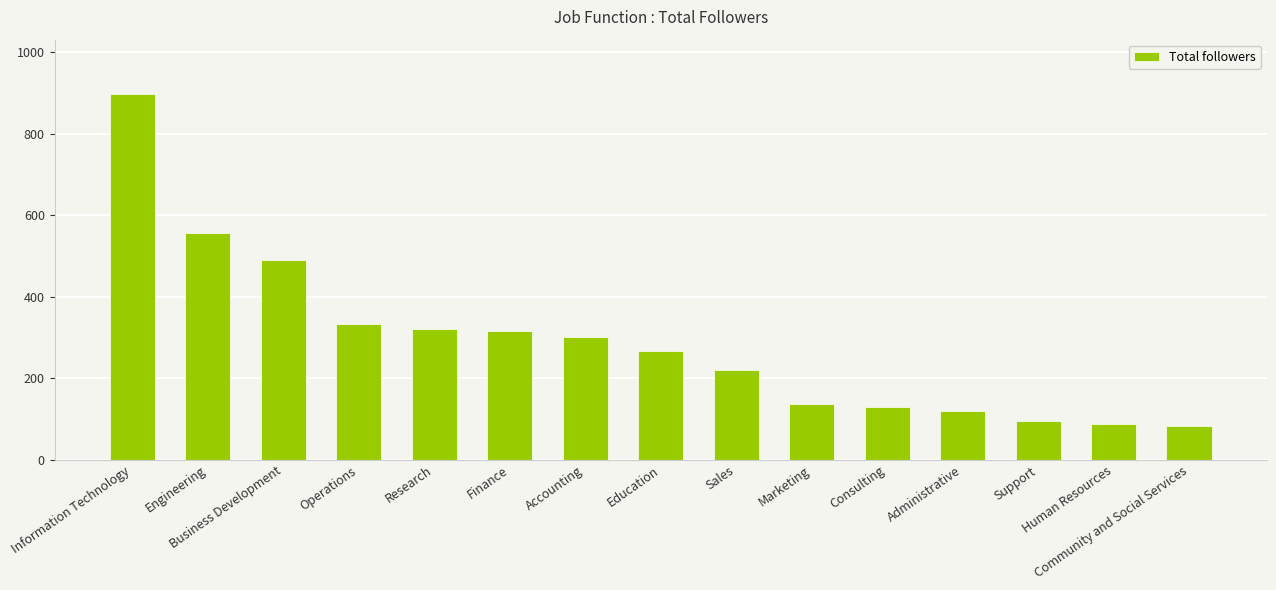

What position from the left is Sales?

9